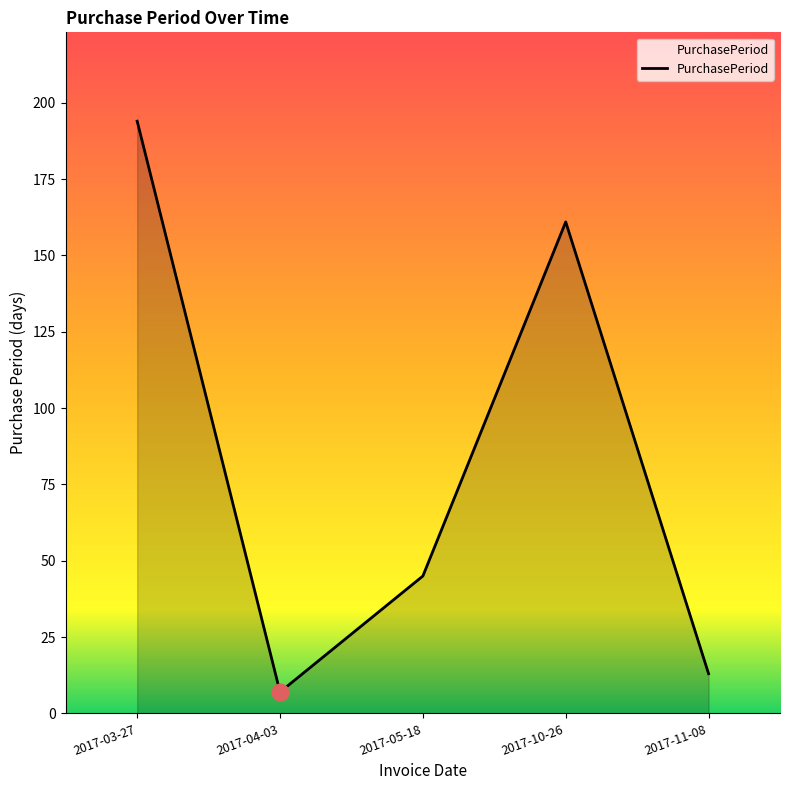

List the labels in order of value, smallest first.

2017-04-03, 2017-11-08, 2017-05-18, 2017-10-26, 2017-03-27